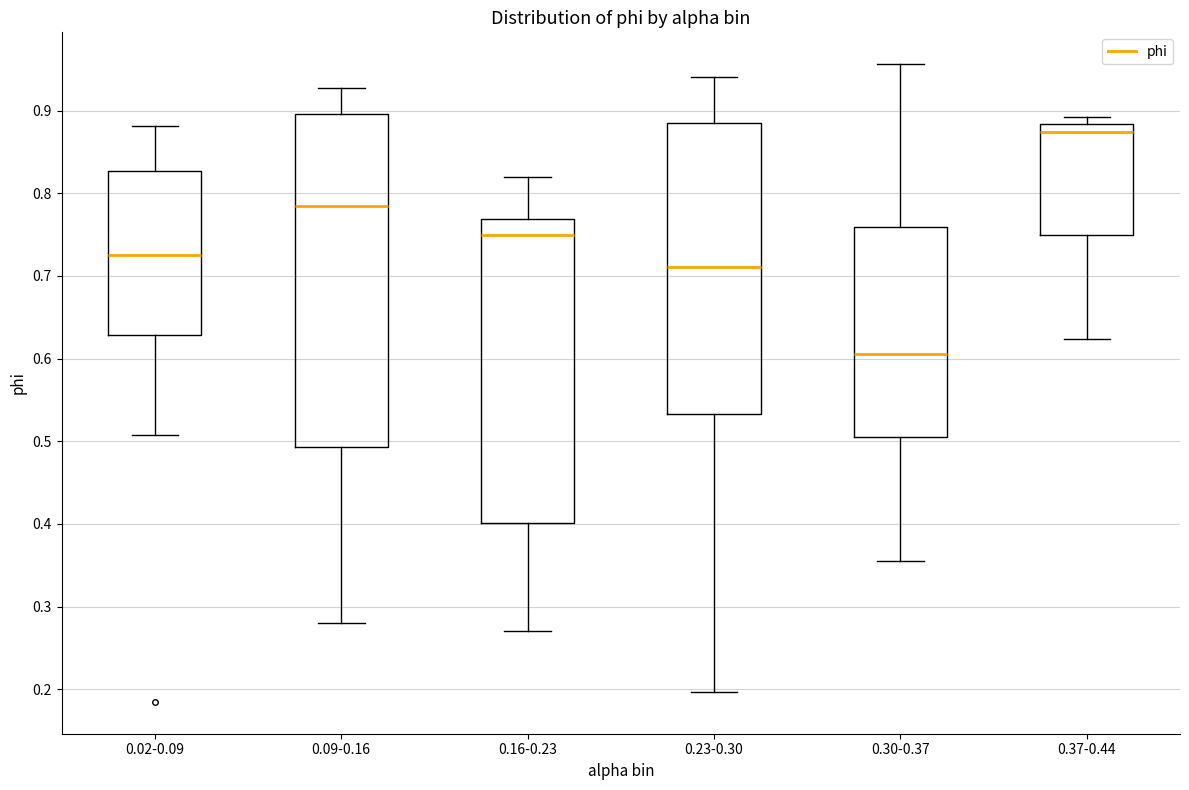

Reading left to right, read every box against the y-axis: the position of its median line, the range the box covers, and the ends of its whiskers. The values are not printed on the chart, so give them approximately, as read against the axis.

0.02-0.09: median 0.72, box 0.63 to 0.83, whiskers 0.51 to 0.88
0.09-0.16: median 0.78, box 0.49 to 0.90, whiskers 0.28 to 0.93
0.16-0.23: median 0.75, box 0.40 to 0.77, whiskers 0.27 to 0.82
0.23-0.30: median 0.71, box 0.53 to 0.89, whiskers 0.20 to 0.94
0.30-0.37: median 0.61, box 0.51 to 0.76, whiskers 0.36 to 0.96
0.37-0.44: median 0.87, box 0.75 to 0.88, whiskers 0.62 to 0.89